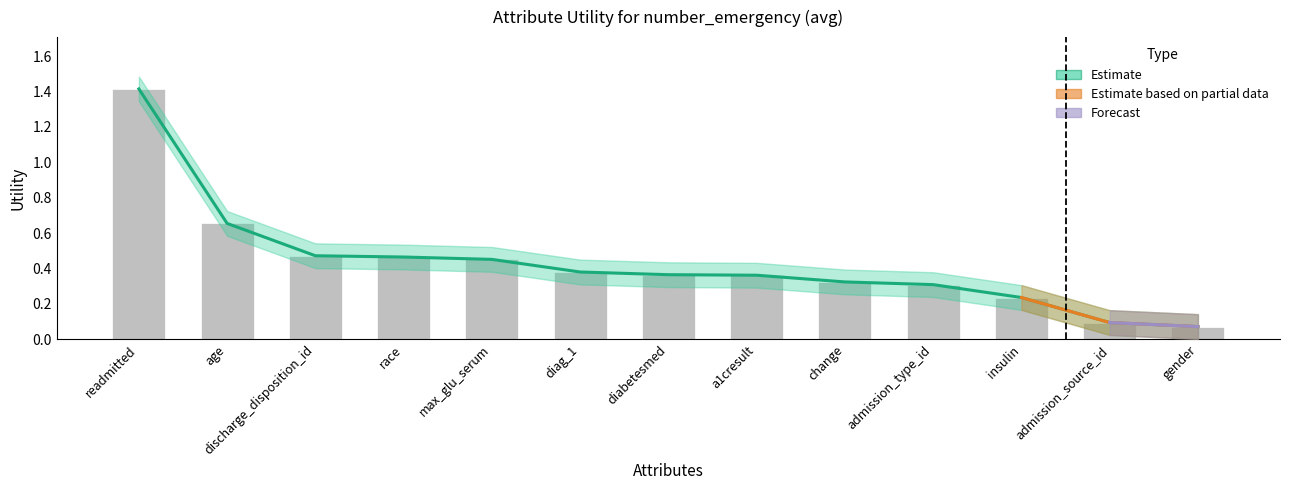

What is the sum of the values at admission_type_id and diabetesmed?

0.7